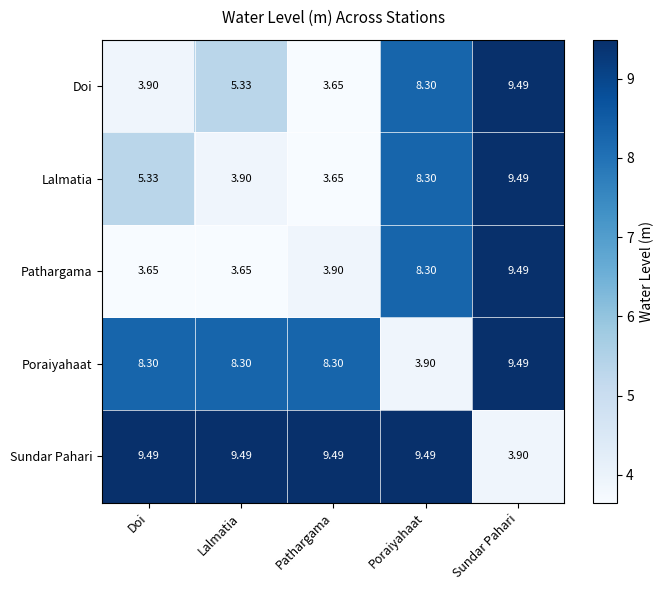

How many data points does each series have?

5